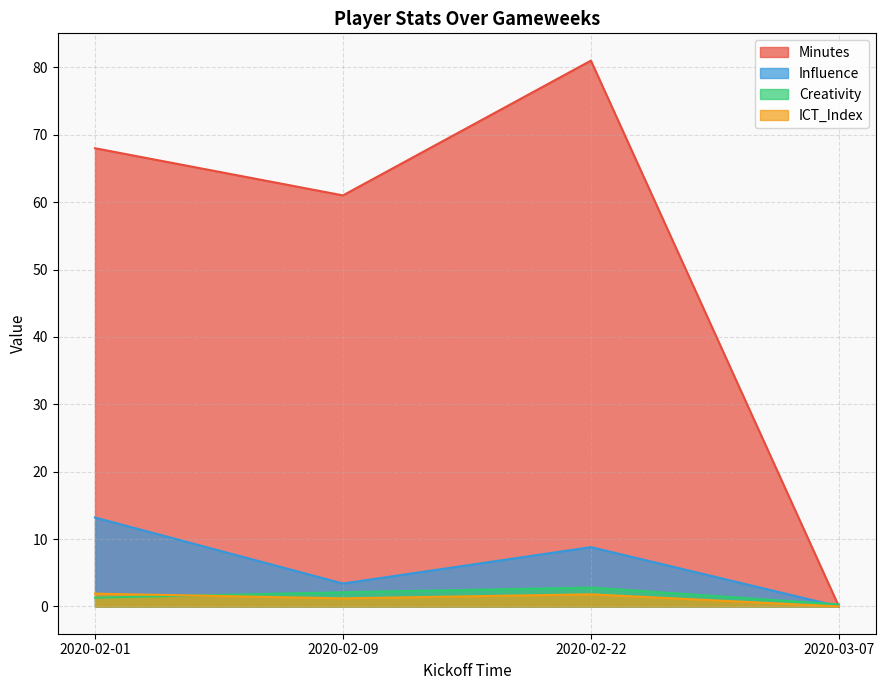

How many distinct data groups are displayed?

4